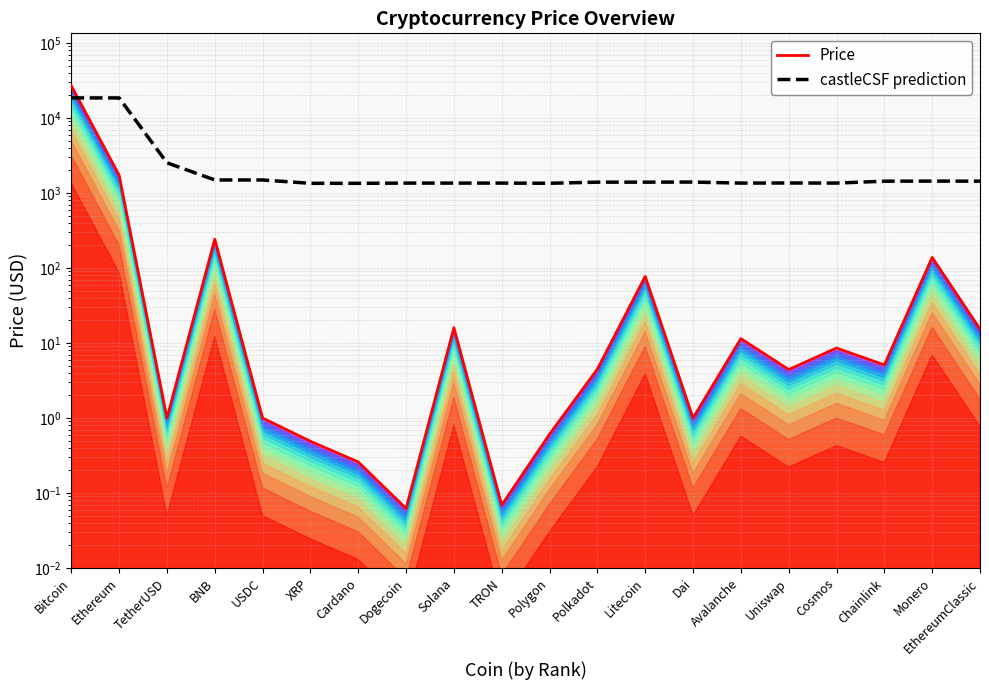

What is the value of the Price point at the 15th from the left?

11.4